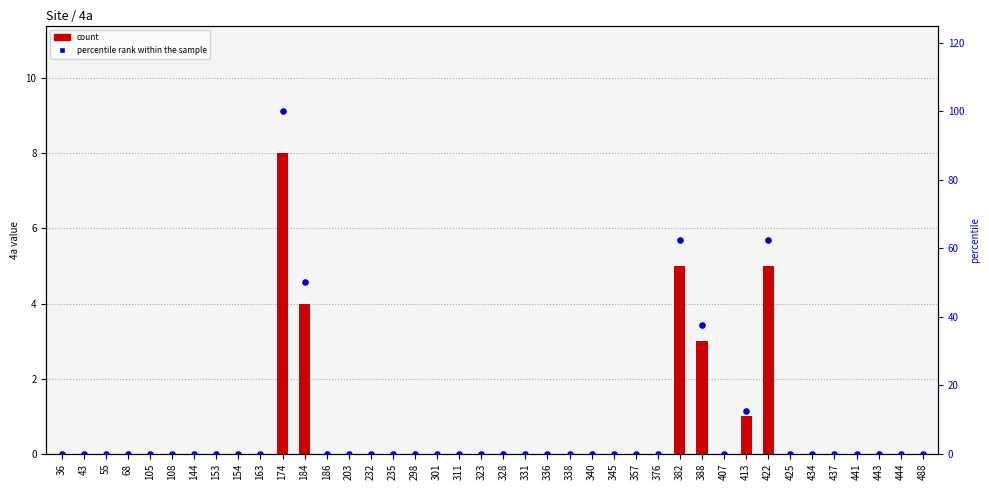

Which series reaches the minimum Y coordinate?

count